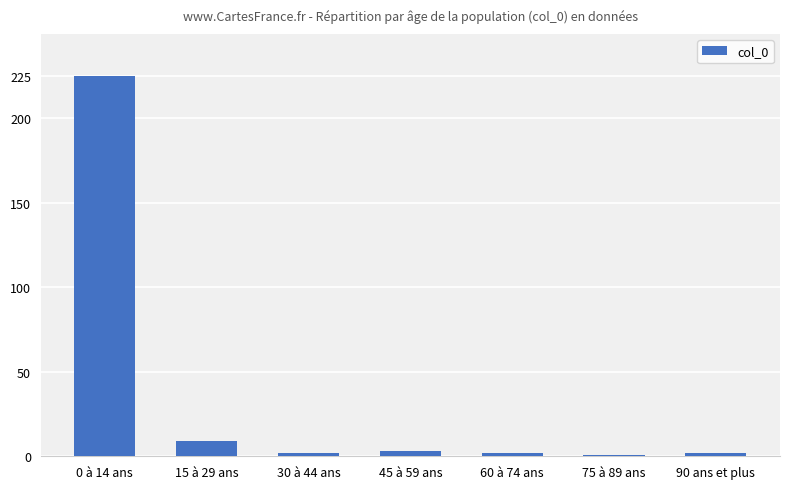

What is the ratio of the value at 0 à 14 ans to the value at 45 à 59 ans?

75.0